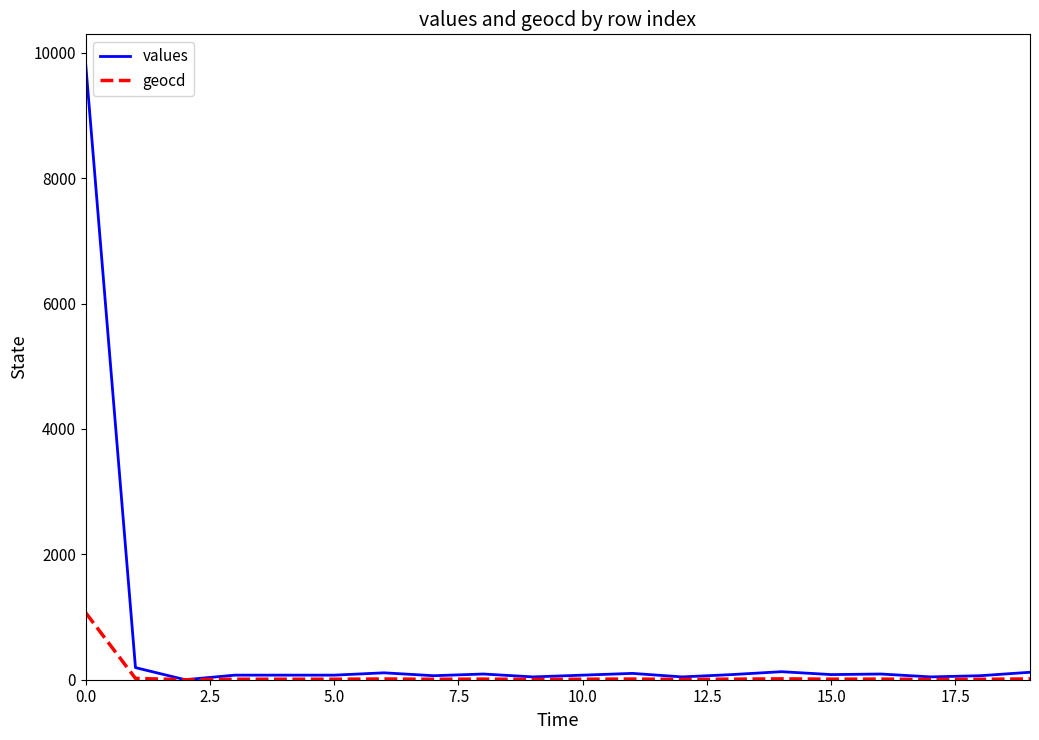

What is the maximum value shown in the chart?

9806